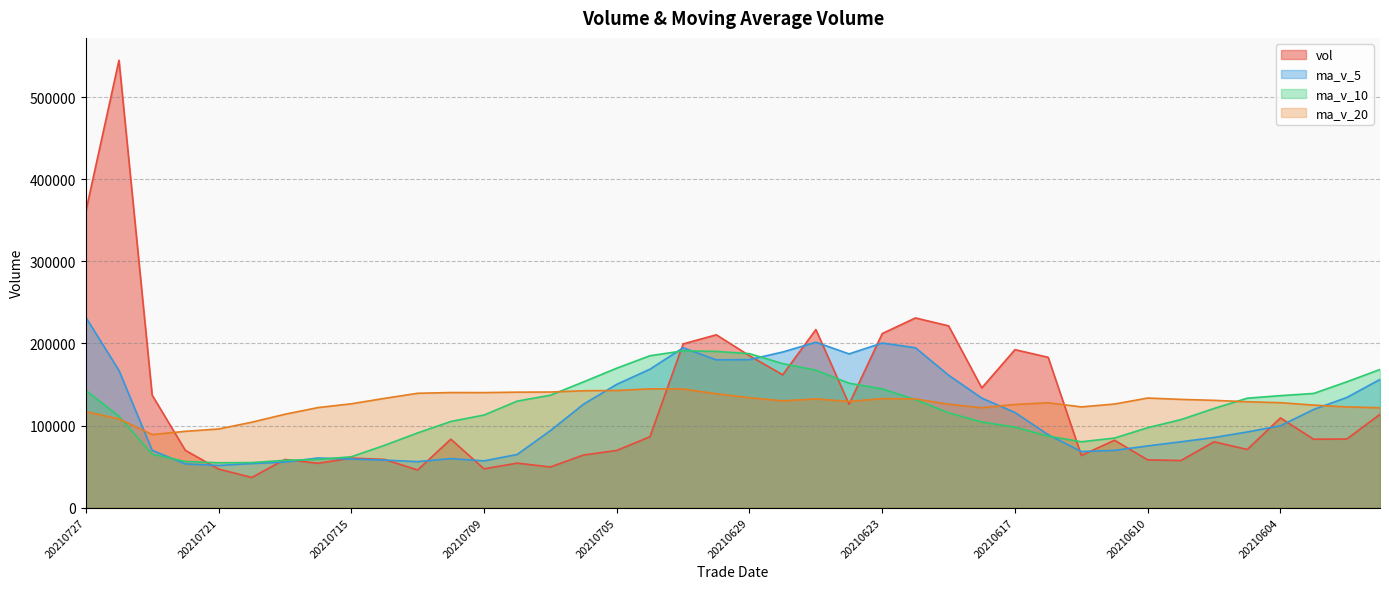

What is the value of the ma_v_5 point at the 38th from the left?

119568.9